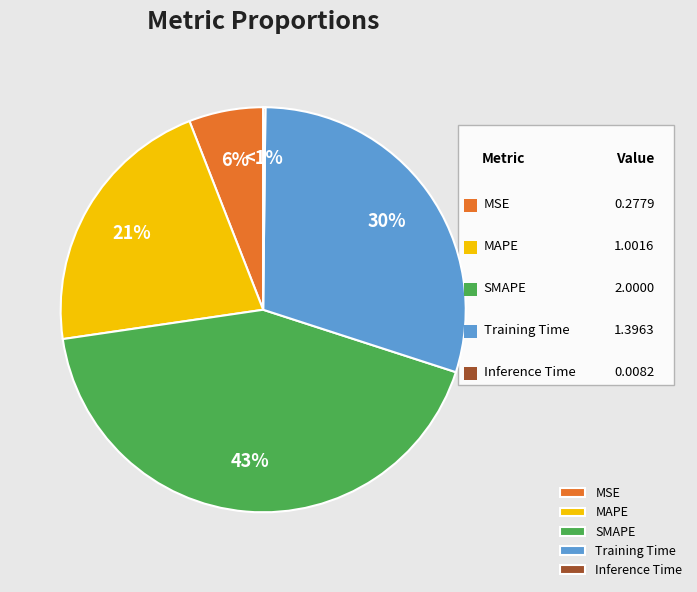

How many slices are in this pie chart?

5